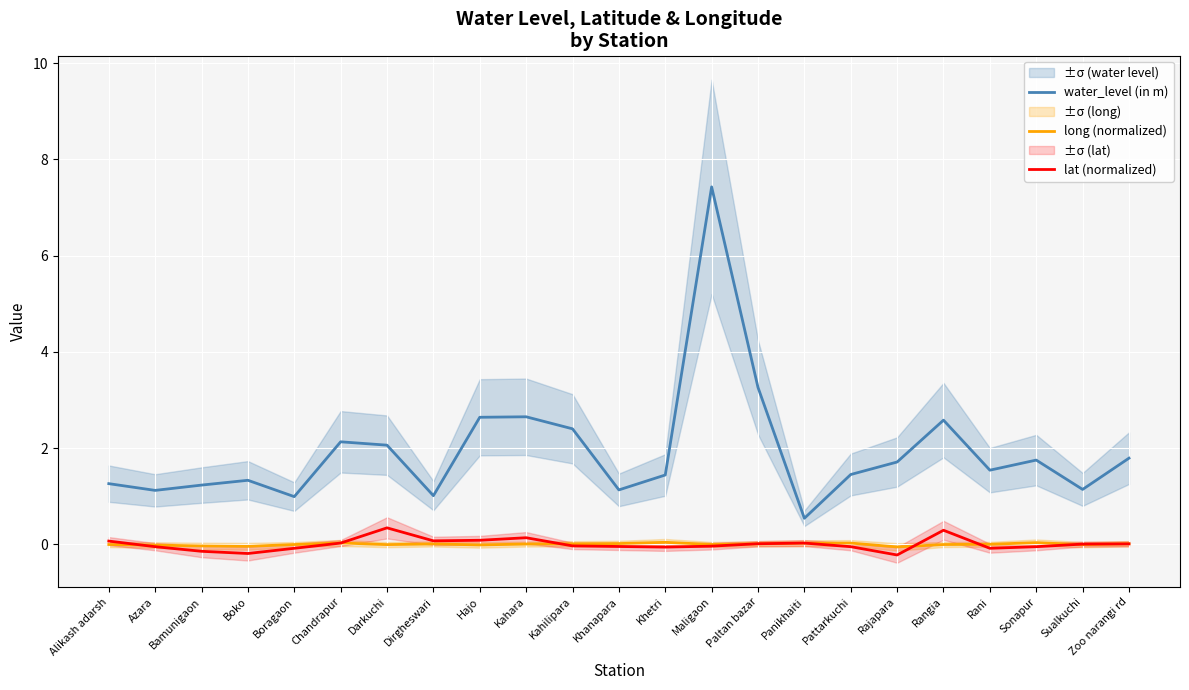

At which category is the sum across all series the highest?

Maligaon